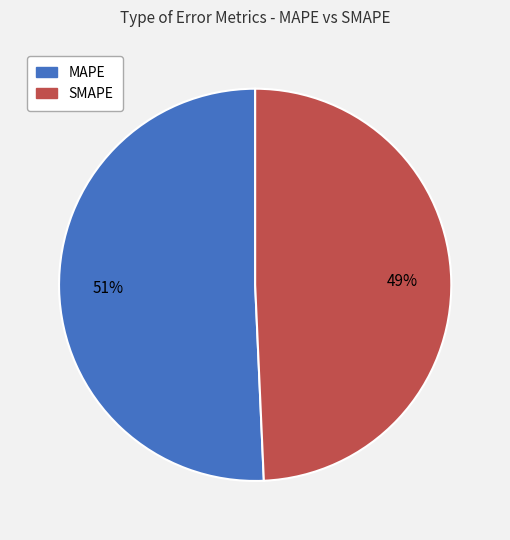

What is the largest slice in the pie chart?

MAPE